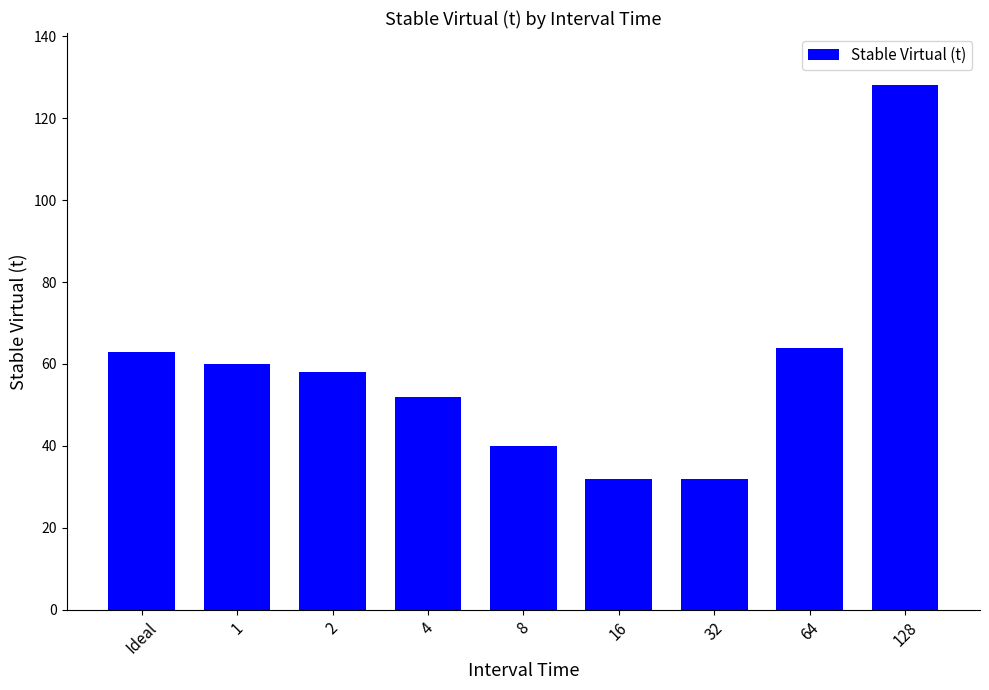

Does the chart contain any negative values?

No